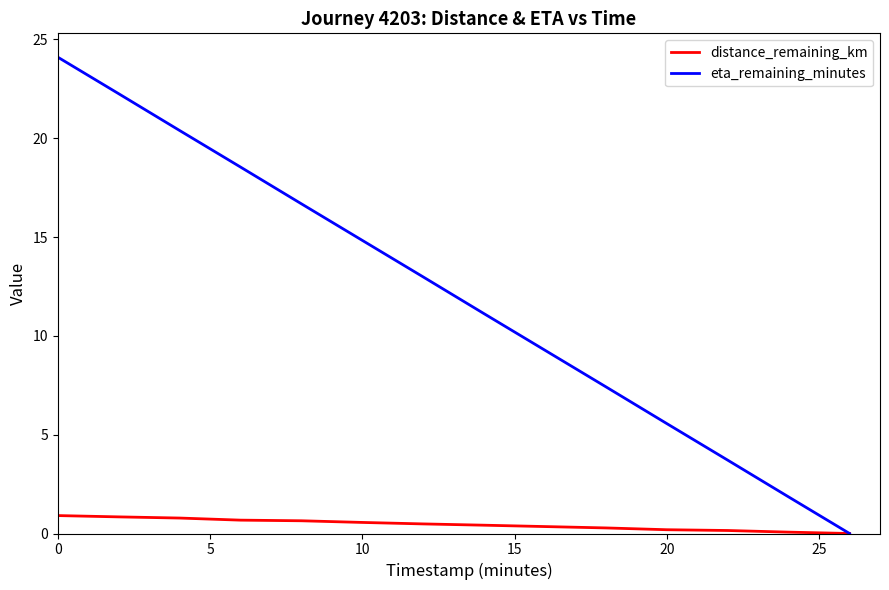

What are all the series names shown in the legend?

distance_remaining_km, eta_remaining_minutes